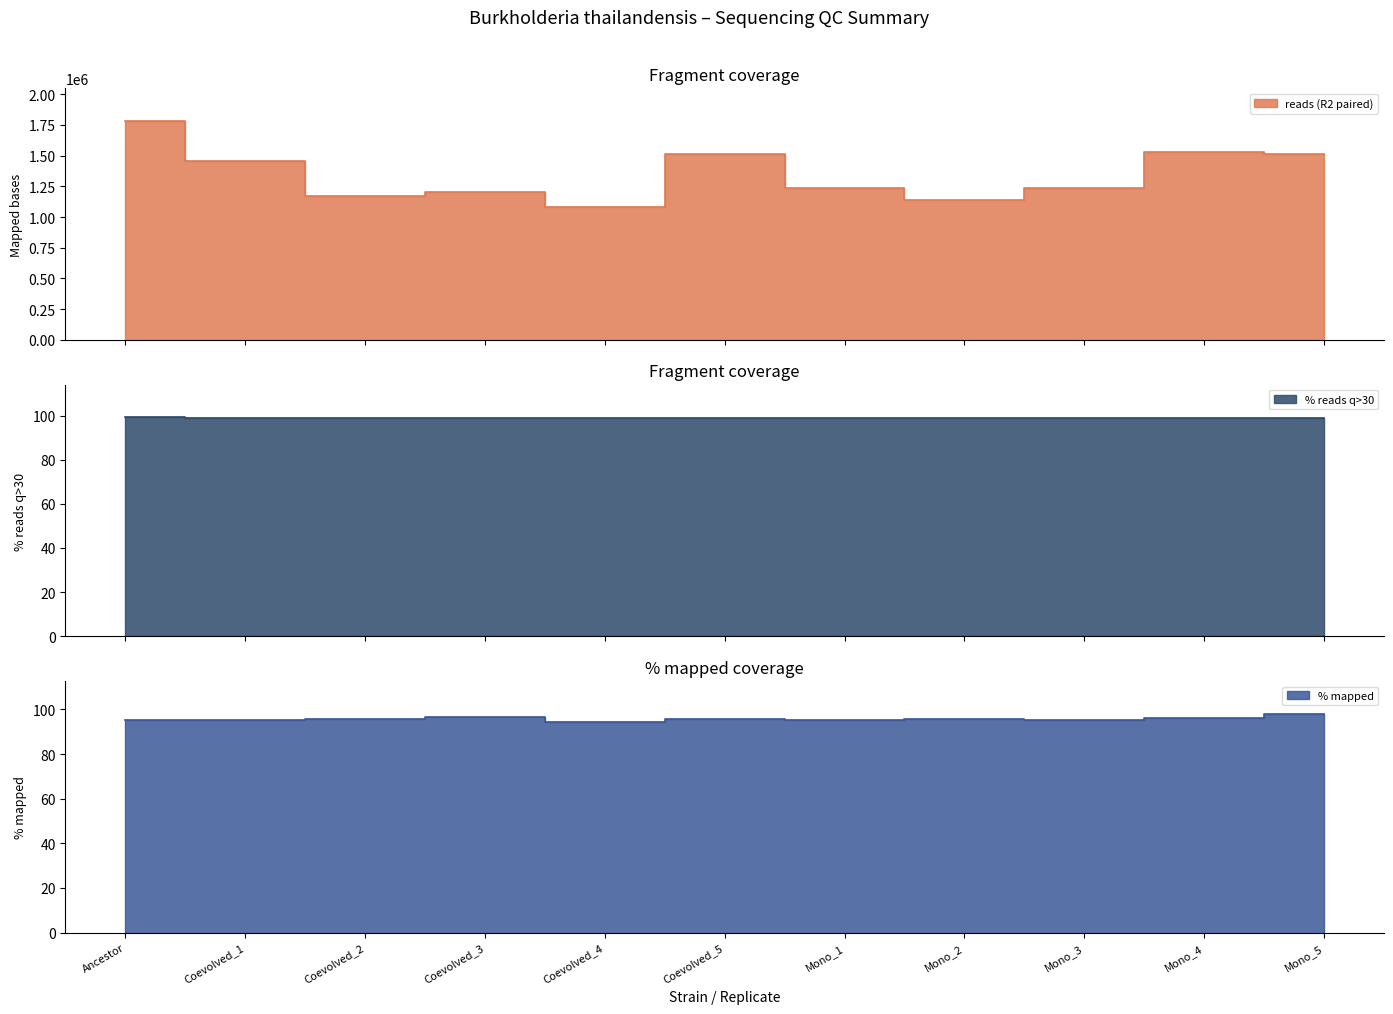

Between Mono_2 and Coevolved_1, which is larger?

Coevolved_1